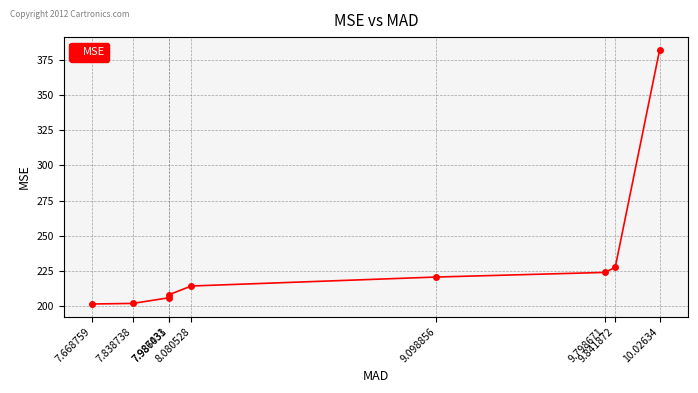

Count the number of categories in the chart.

9